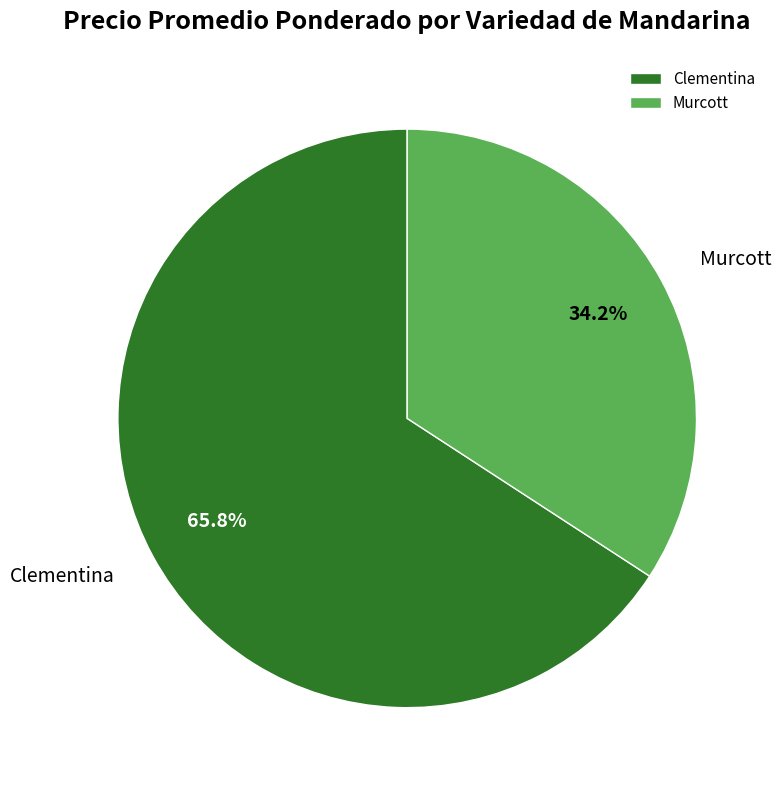

Approximately how many times larger is the value at Clementina compared to Murcott?

1.9